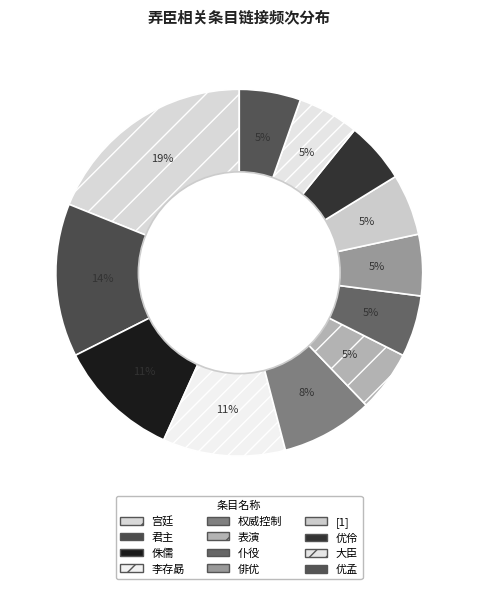

Approximately how many times larger is the value at 优伶 compared to 优孟?

1.0